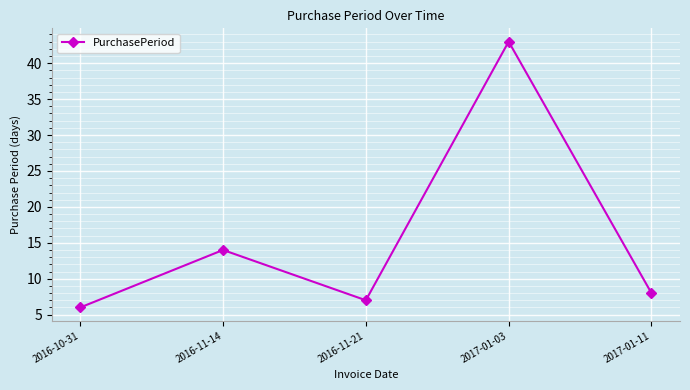

Does the chart display data point markers on the line(s)?

Yes